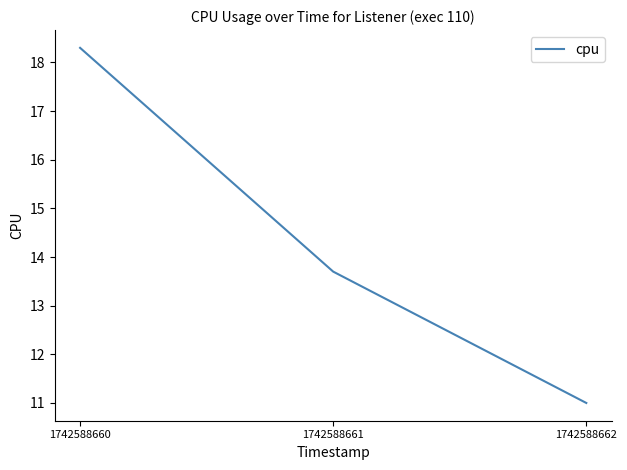

Which has a higher value, 1742588661 or 1742588662?

1742588661